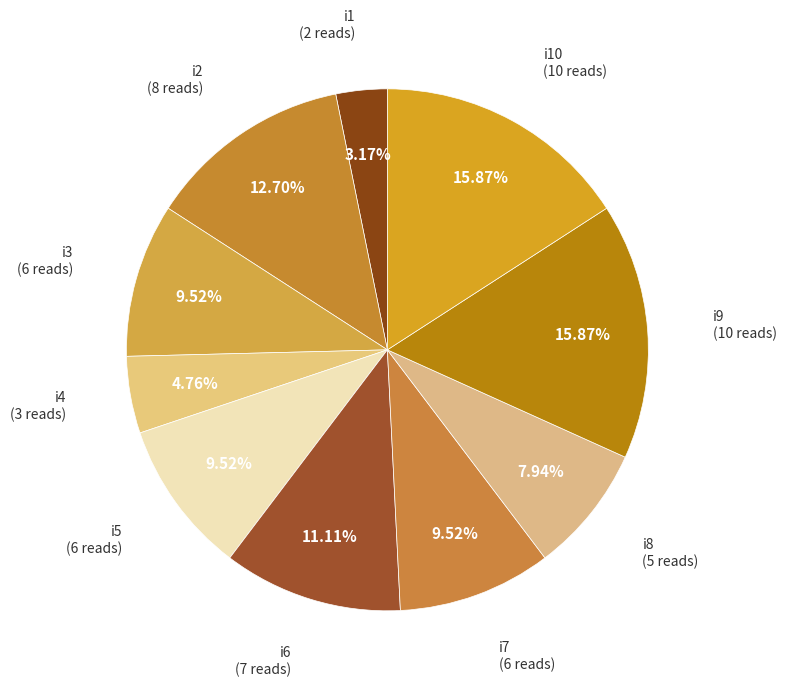

How many segments does this pie chart have?

10